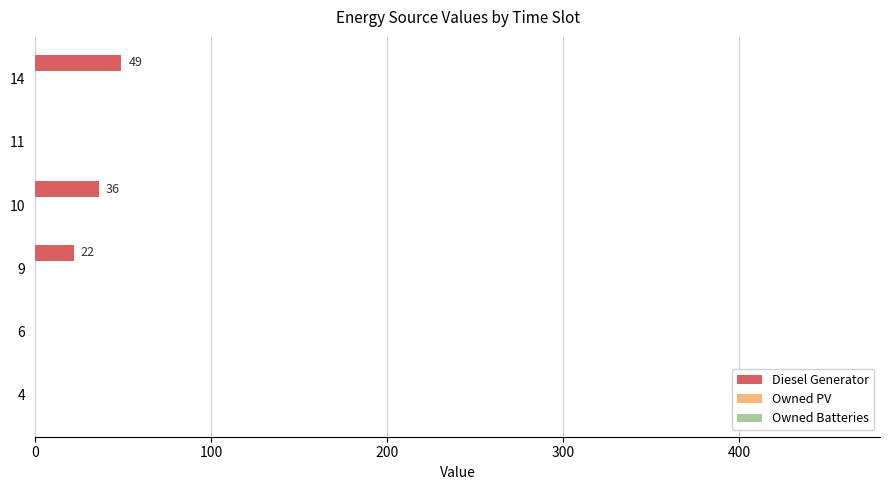

True or false: the data shows 25 at 11.

False